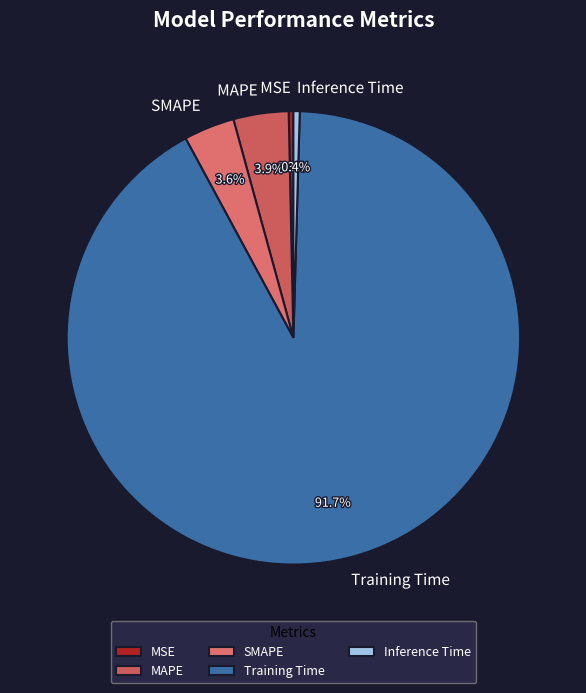

How many slices are in this pie chart?

5